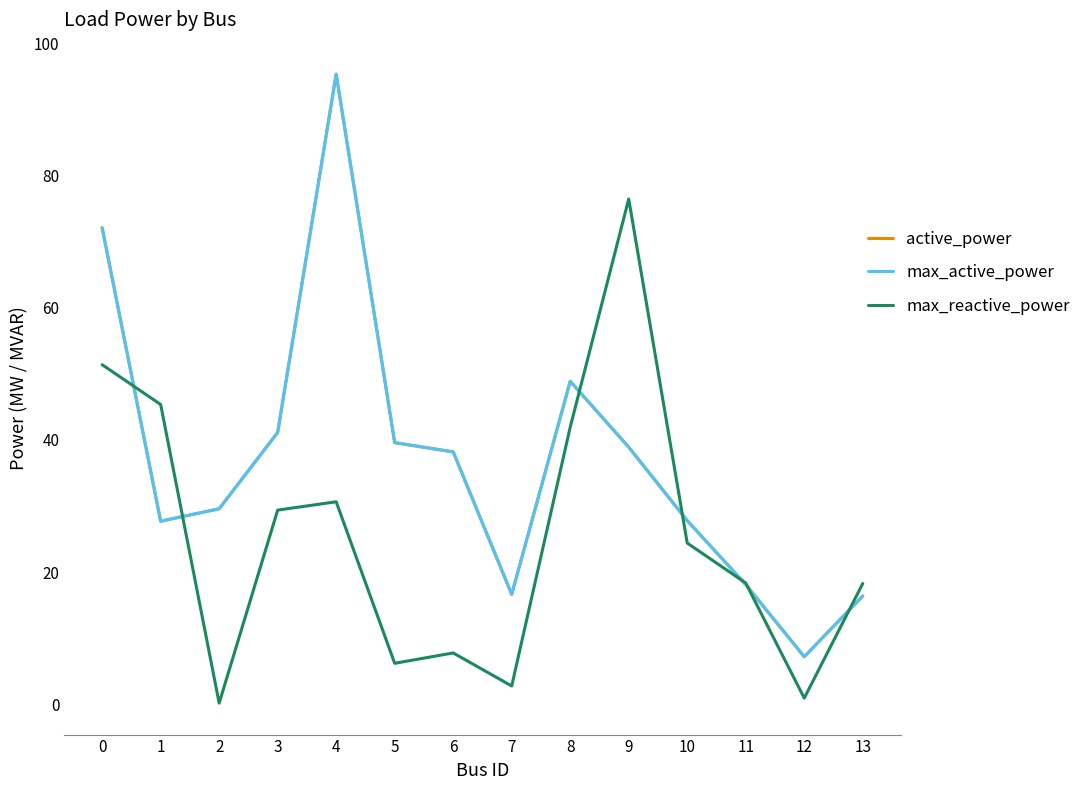

Does the chart display data point markers on the line(s)?

No